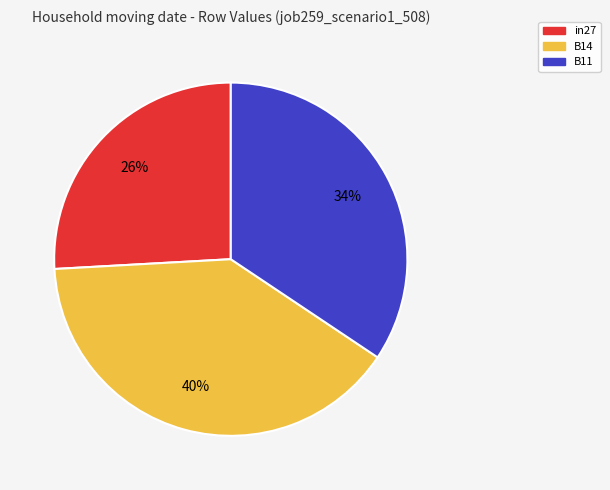

What is the largest slice in the pie chart?

B14